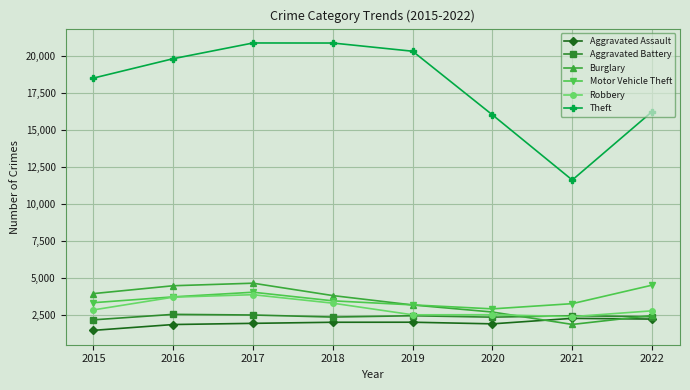

What is the total value across all series at 2021?

23796